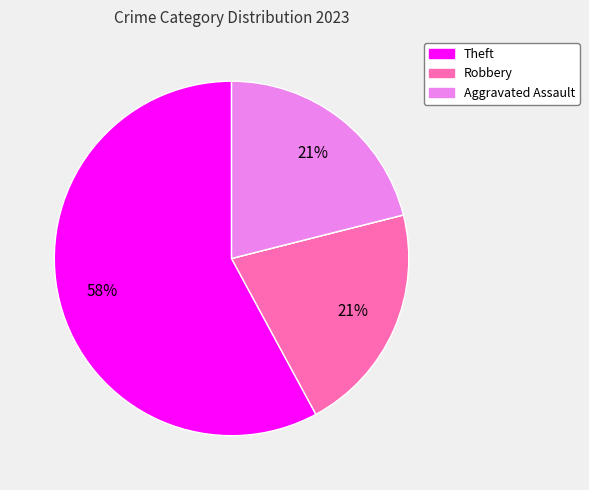

How many segments does this pie chart have?

5